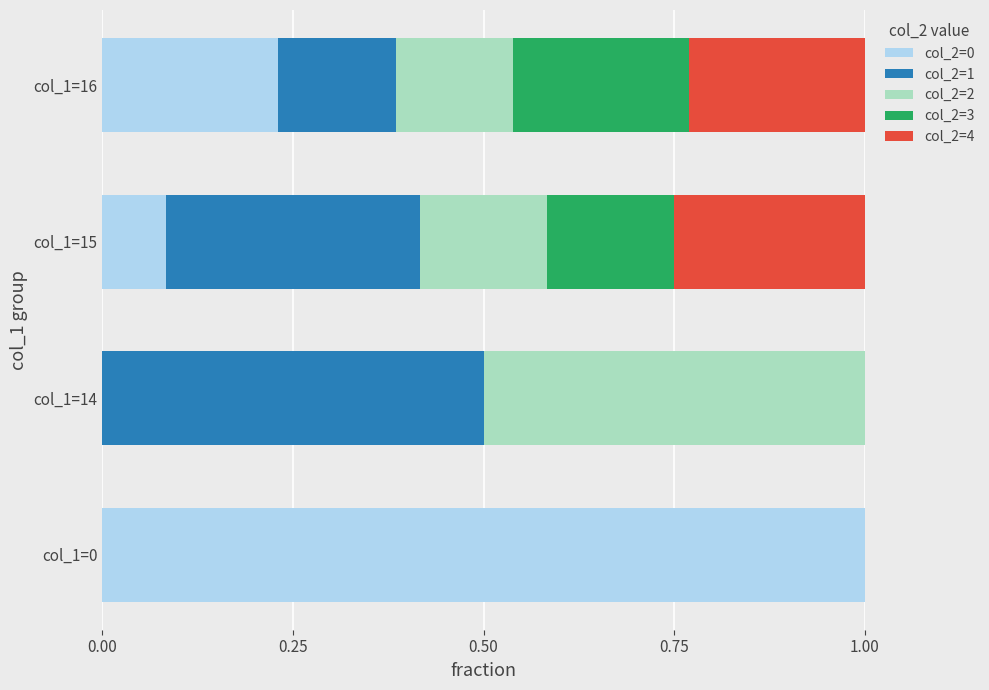

Is it true that col_2=0 equals 1.8 at col_1=0?

False